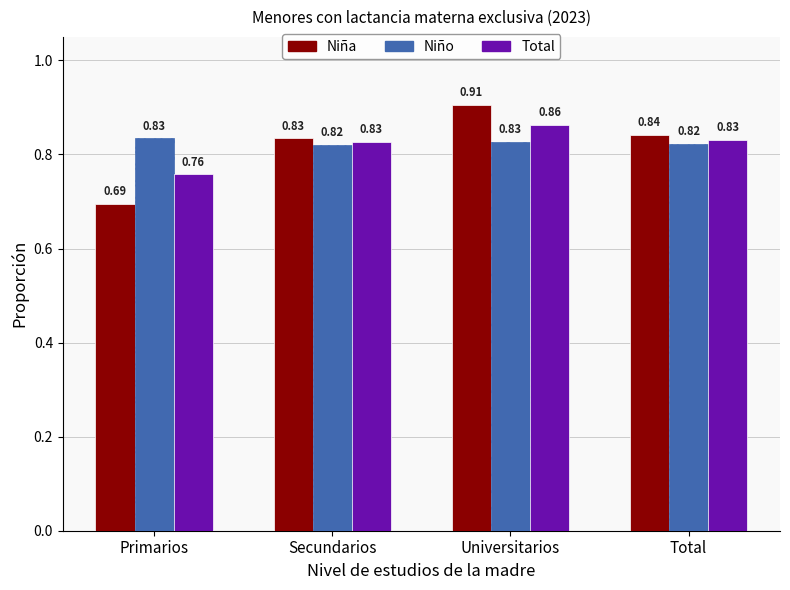

Rank the categories by Niña value from lowest to highest.

Primarios, Secundarios, Total, Universitarios